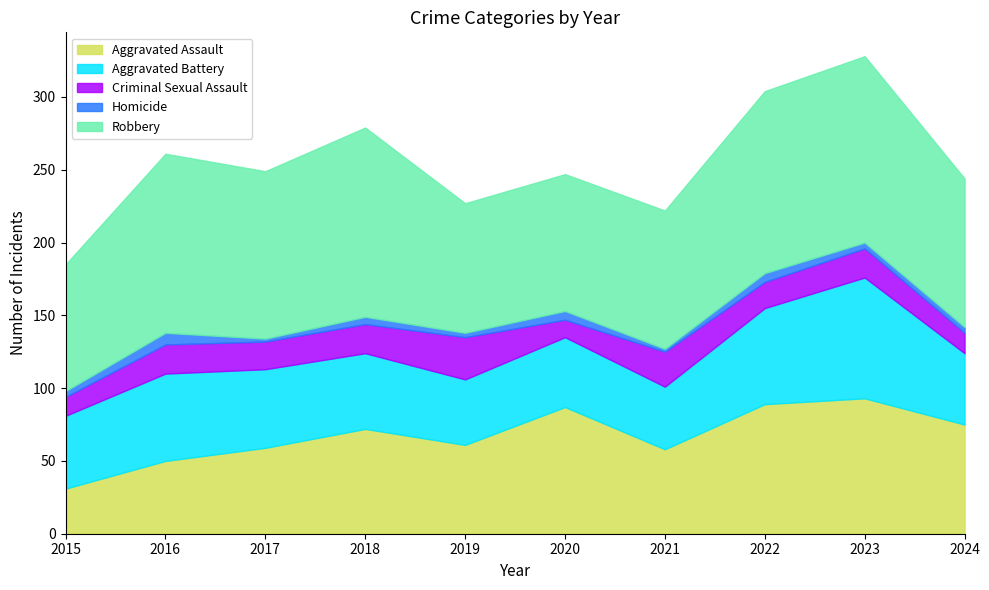

Rank the categories by Homicide value from highest to lowest.

2016, 2020, 2022, 2018, 2015, 2023, 2024, 2019, 2017, 2021